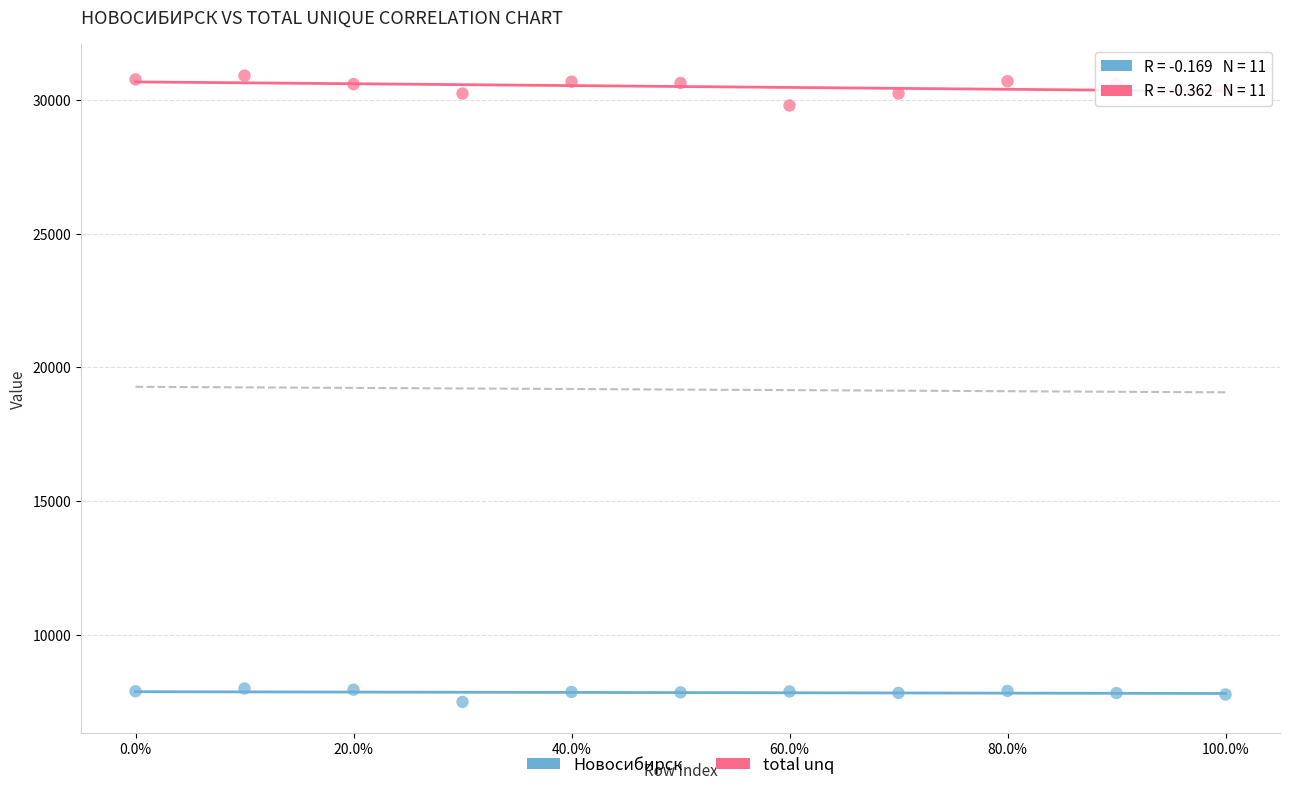

Which series reaches the minimum Y coordinate?

Новосибирск